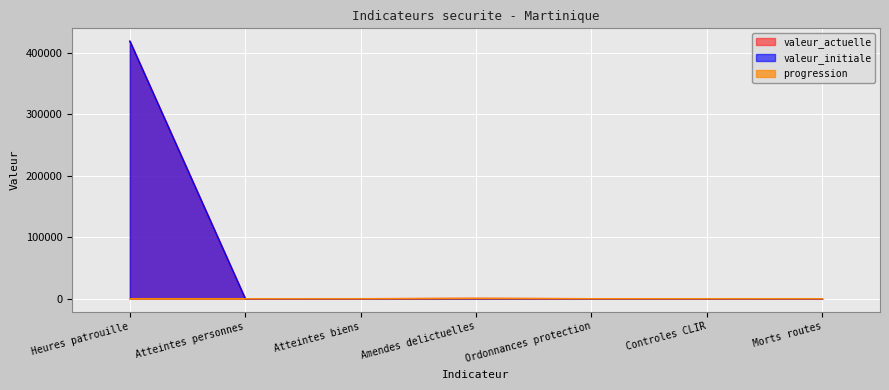

Reading left to right, extract all data points from this chart.

valeur_actuelle: 418919	57	45	548	51	0	28
valeur_initiale: 418919	58	72	0	0	0	30
progression: 0	0	0	548	51	0	0